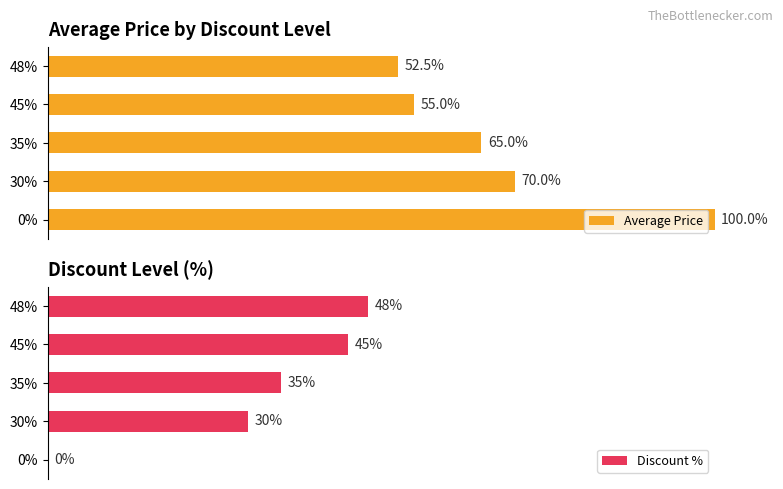

Rank the categories by Average Price value from highest to lowest.

0%, 30%, 35%, 45%, 48%